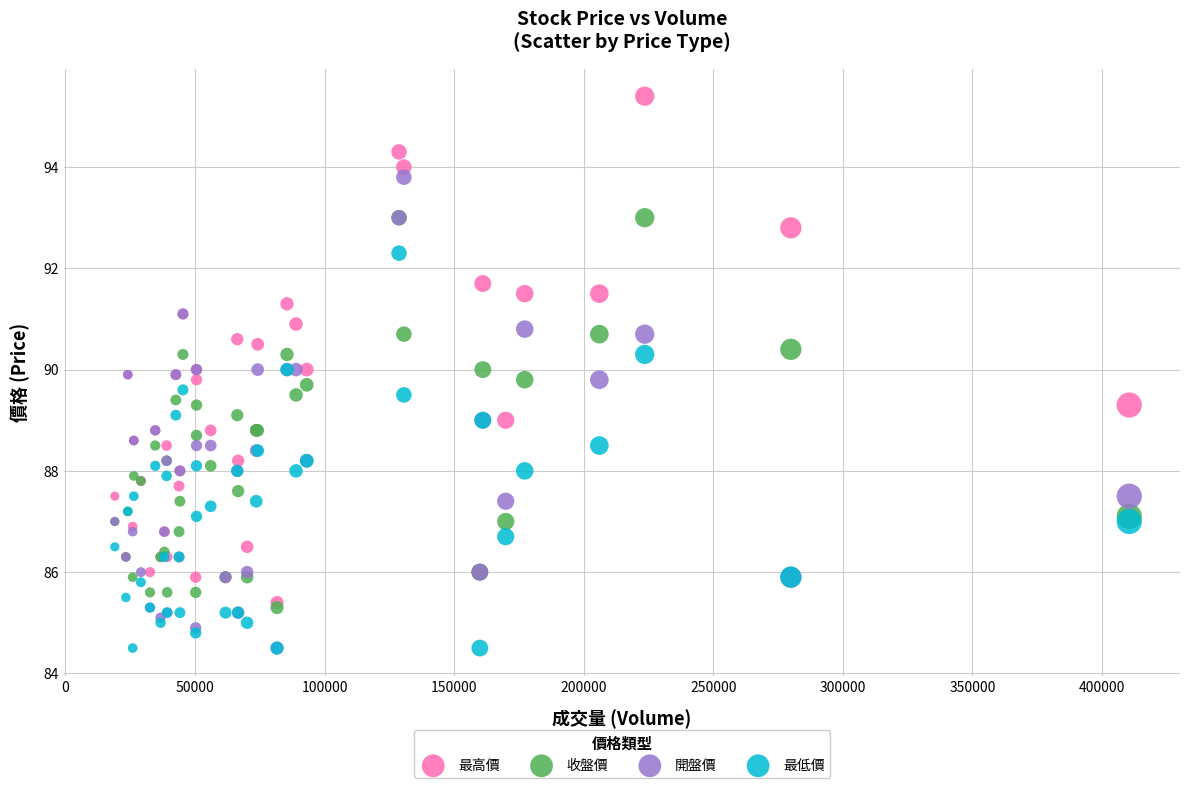

Which series has the widest spread of Y values?

最高價